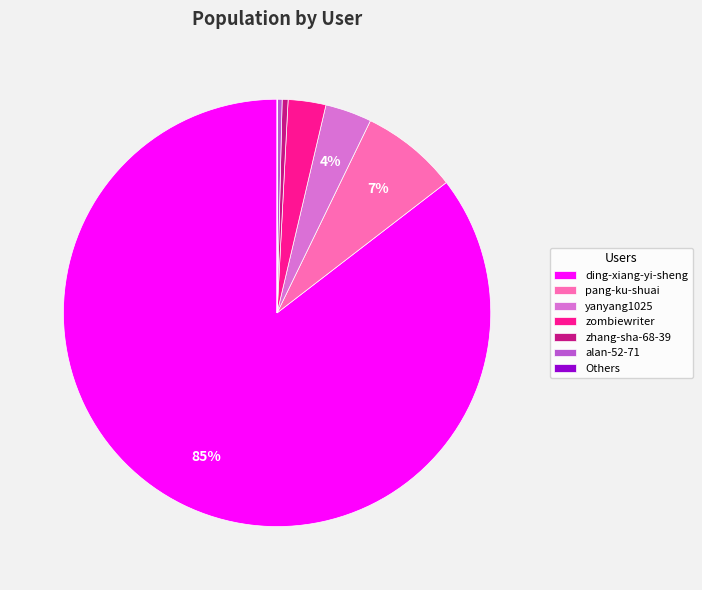

Approximately how many times larger is the value at zombiewriter compared to pang-ku-shuai?

0.4